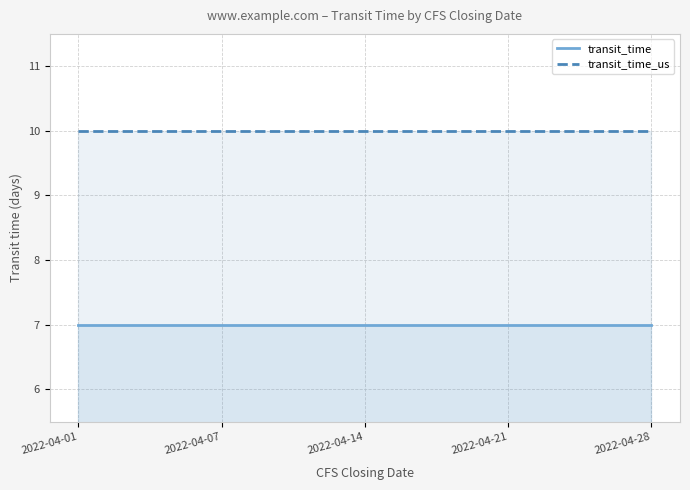

What is the minimum value for transit_time?

7